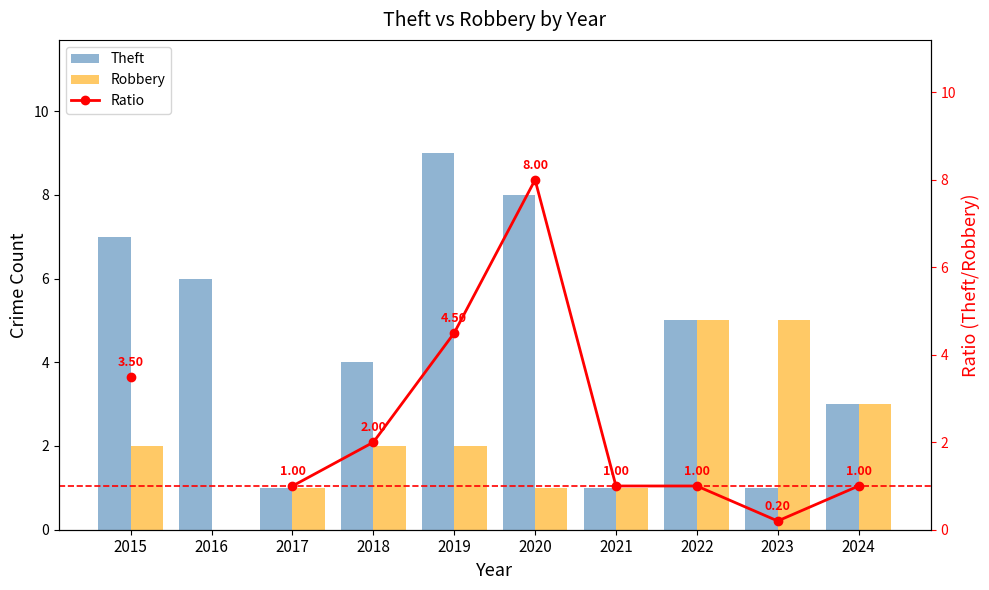

Count the Theft values in the range 1 to 7.

8